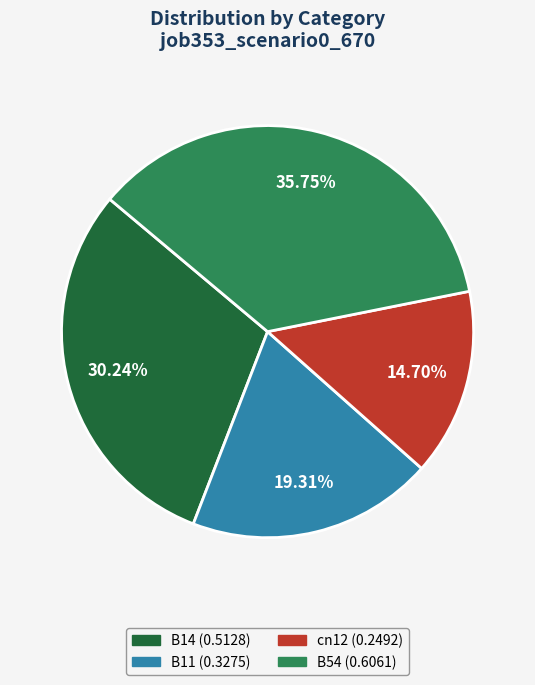

Is there a majority slice in this chart?

No